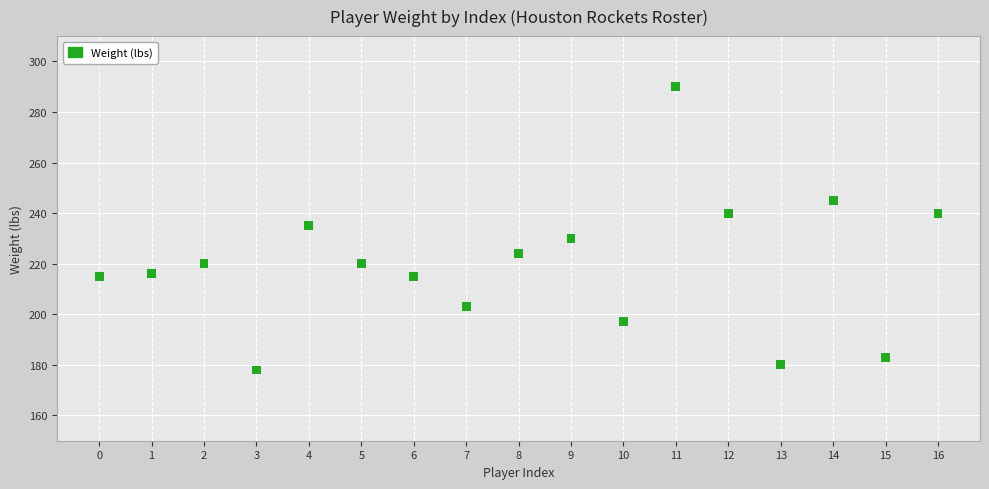

What is the range of Y values (max minus min)?

112